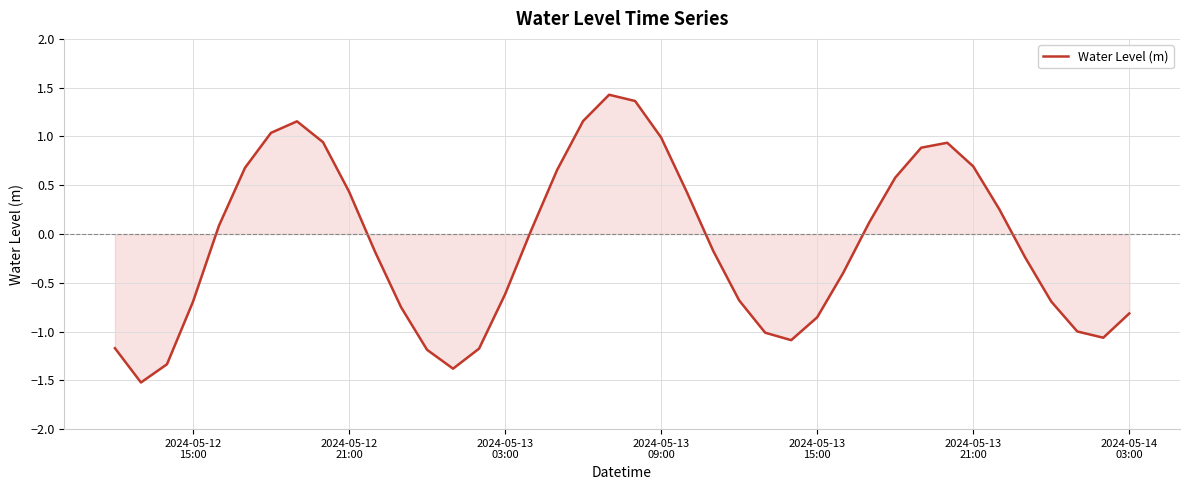

What is the greatest value displayed?

1.4